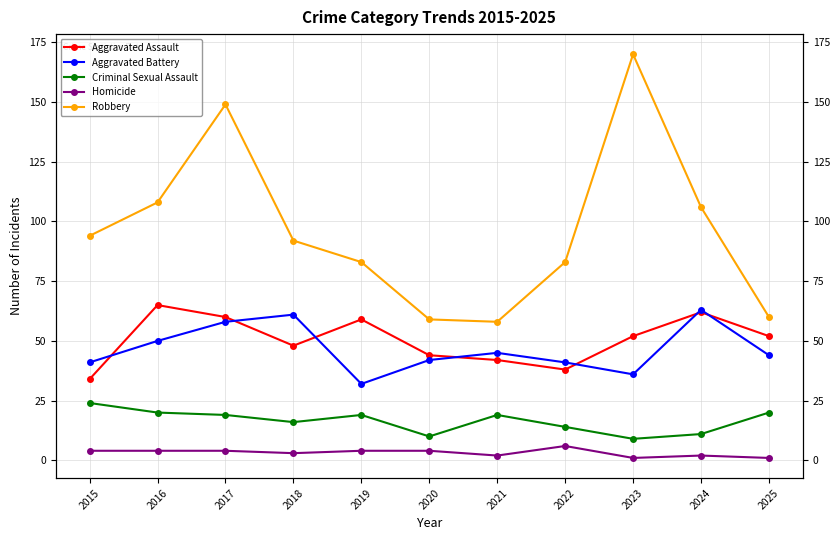

Is it true that Robbery equals 64 at 2015?

False